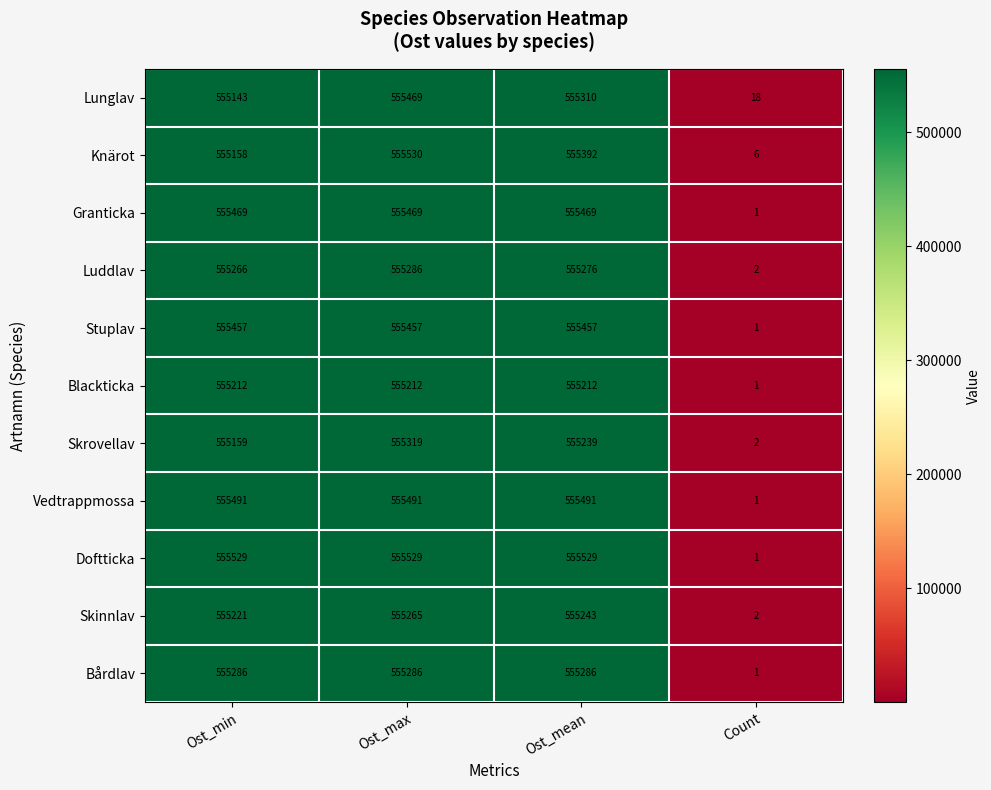

At which category is the sum across all series the highest?

Ost_max